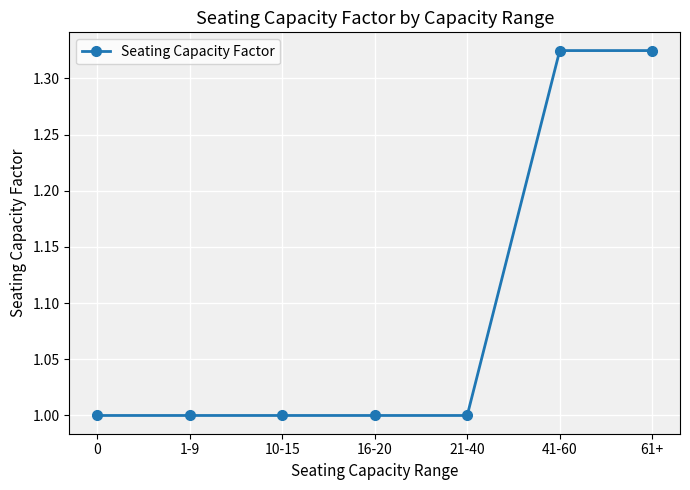

What is the label of the 6th point from the right?

1-9